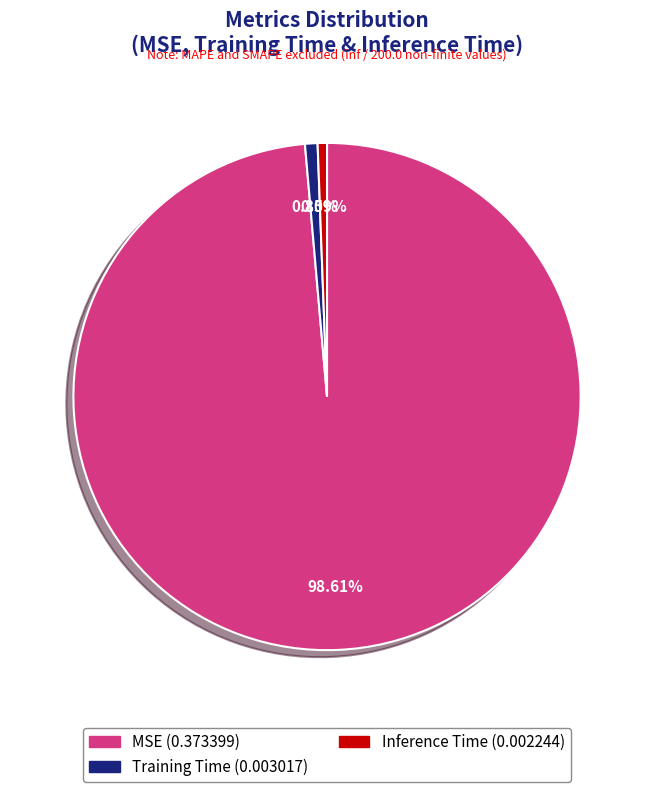

Between MSE (0.373399) and Training Time (0.003017), which is larger?

MSE (0.373399)